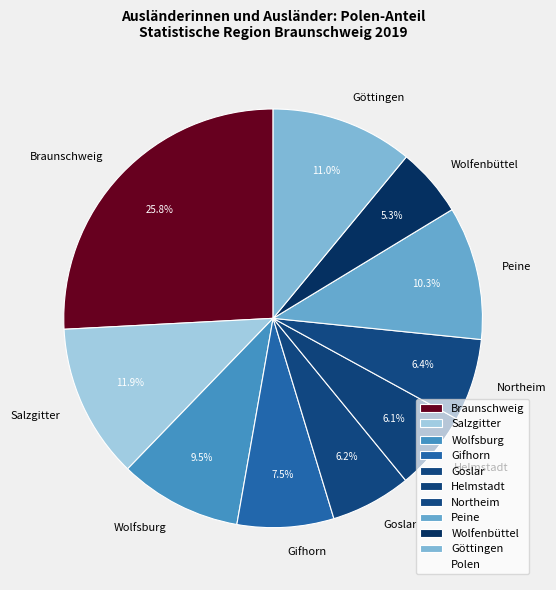

What is the ratio of the value at Wolfsburg to the value at Peine?

0.9